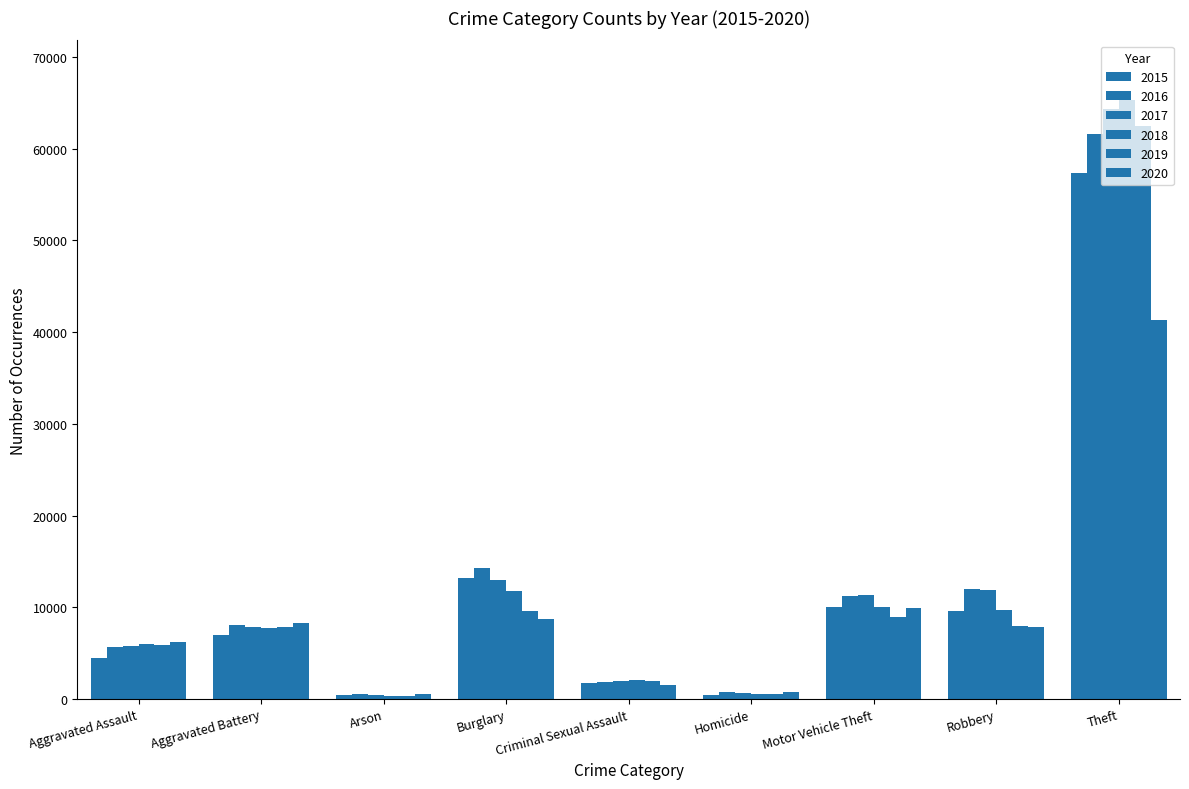

At how many categories does at least one series exceed 54006?

1